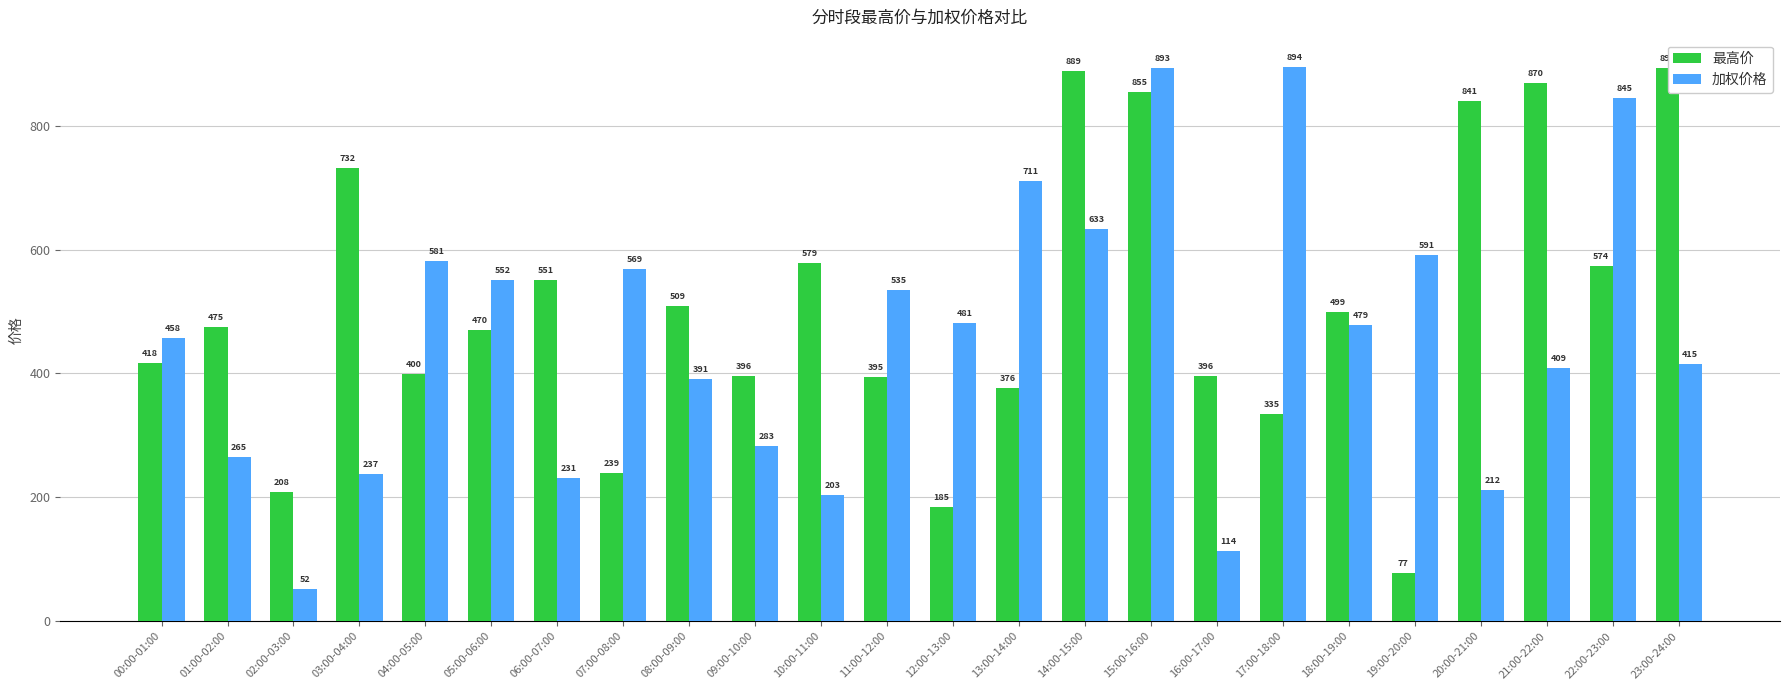

What is the label of the 12th bar from the right?

12:00-13:00